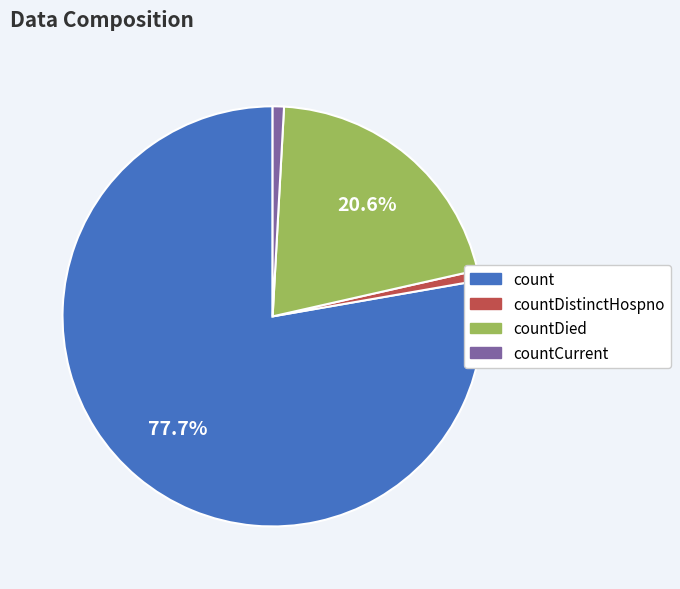

What is the largest slice in the pie chart?

count